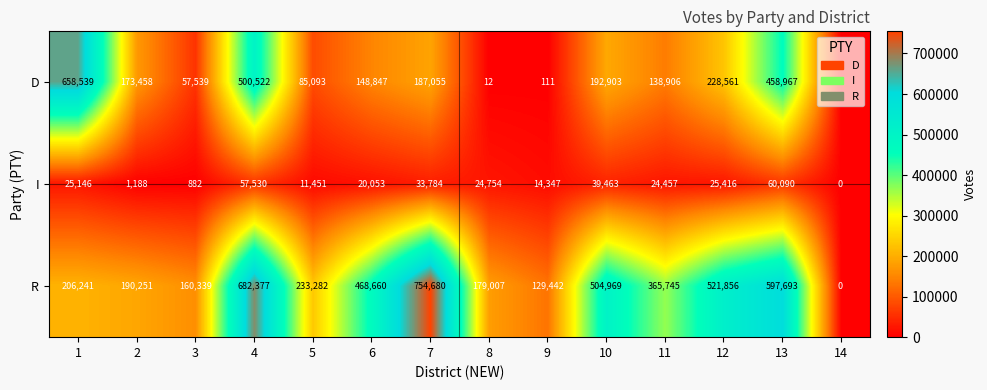

How many series are shown in this chart?

3